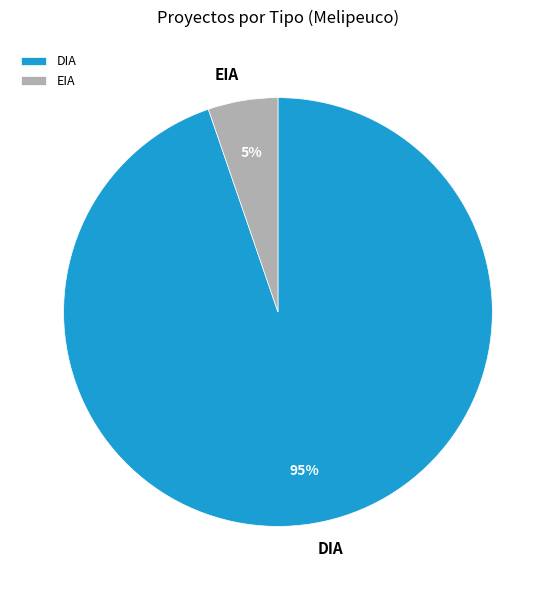

Rank the categories by value from highest to lowest.

DIA, EIA